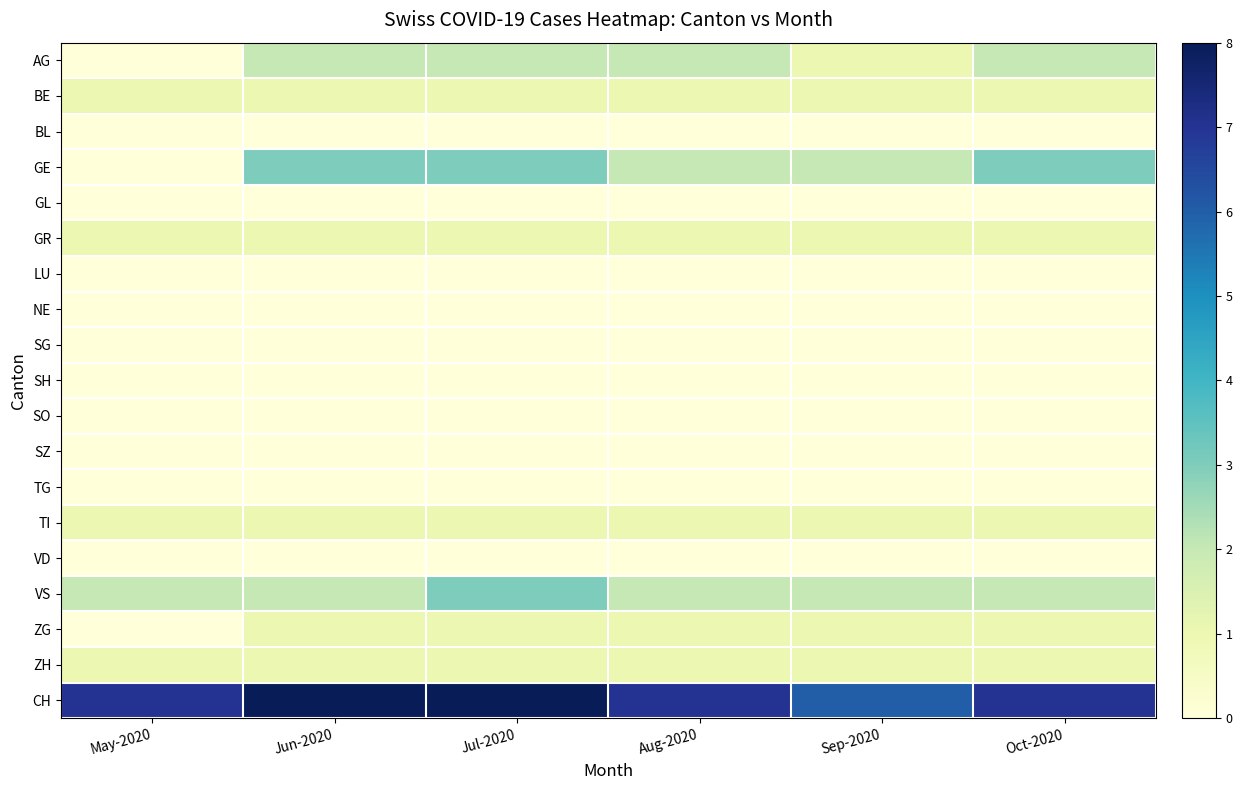

Which series has the widest spread of values?

GE